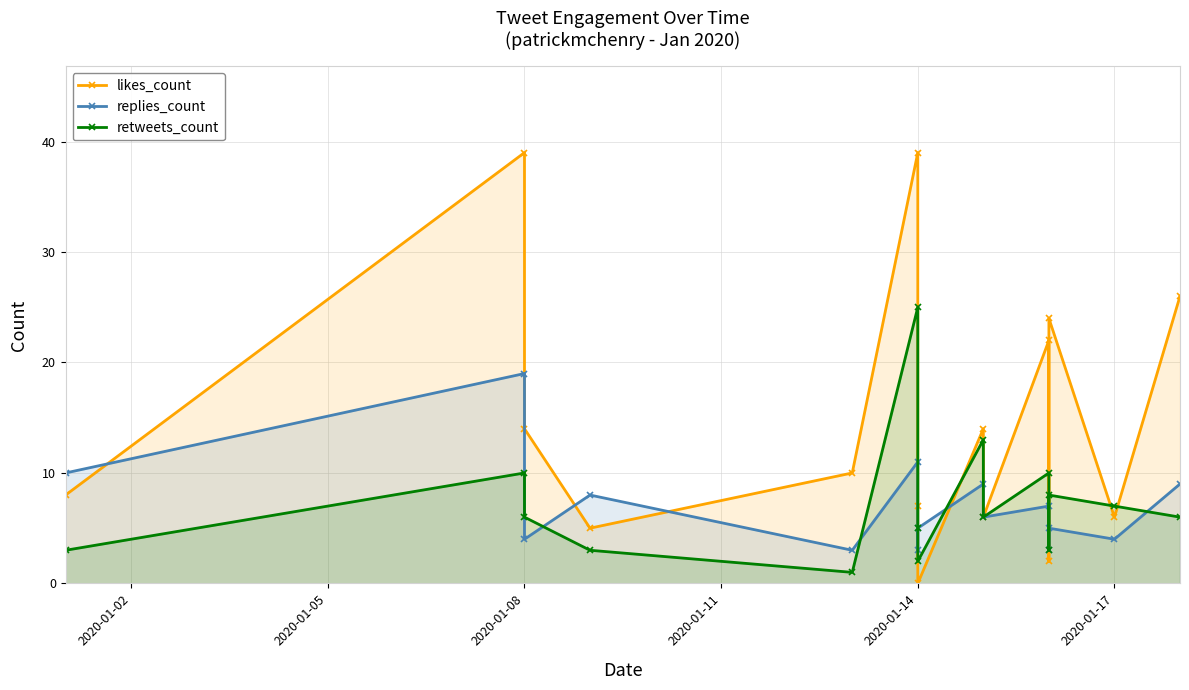

True or false: likes_count has more than 2 interior local peaks.

True